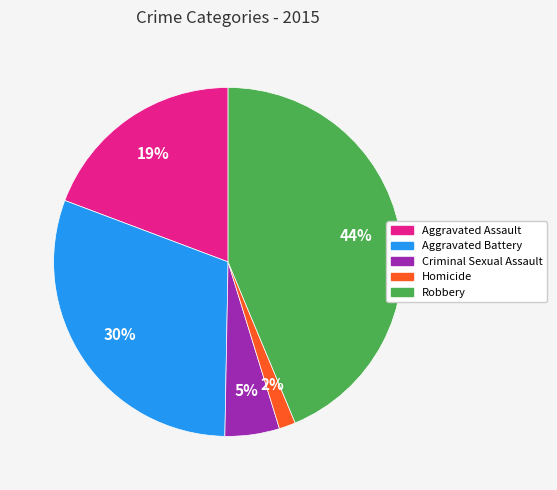

Which has a higher value, Robbery or Aggravated Assault?

Robbery